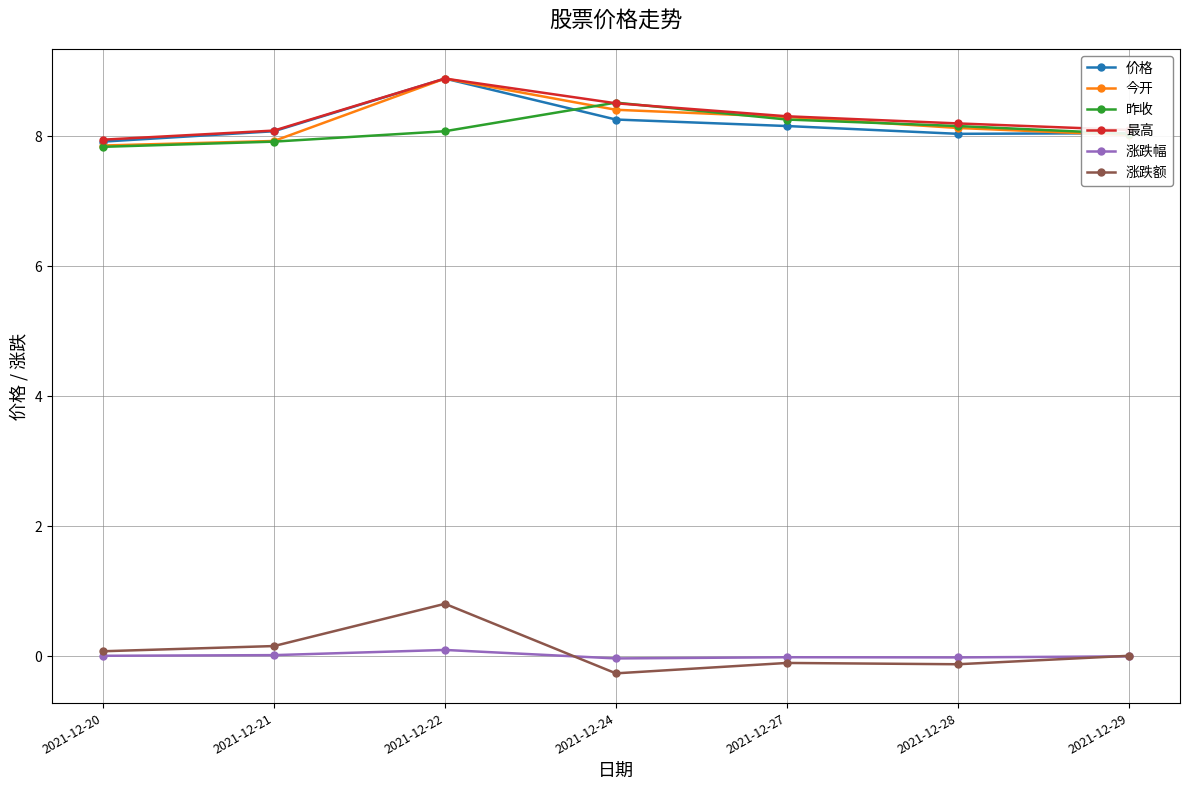

True or false: 最高 has more than 2 interior local peaks.

False